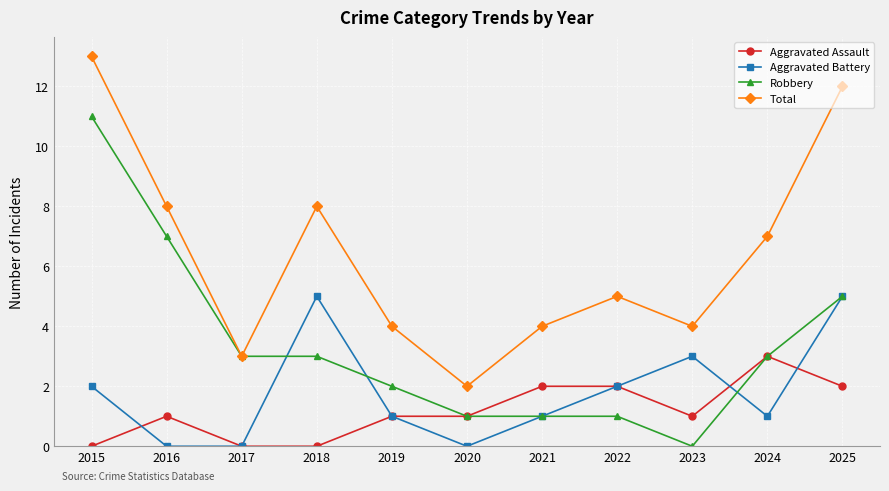

True or false: Aggravated Assault has more than 0 interior local peaks.

True